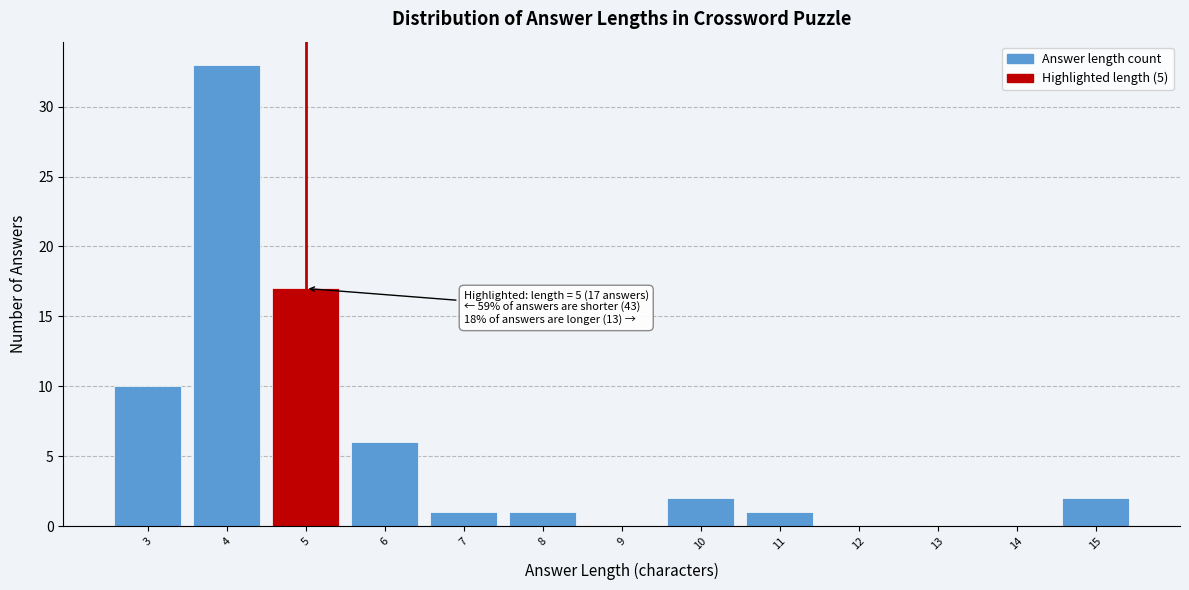

Over which range of the x-axis is the bar tallest?

3.5 to 4.5